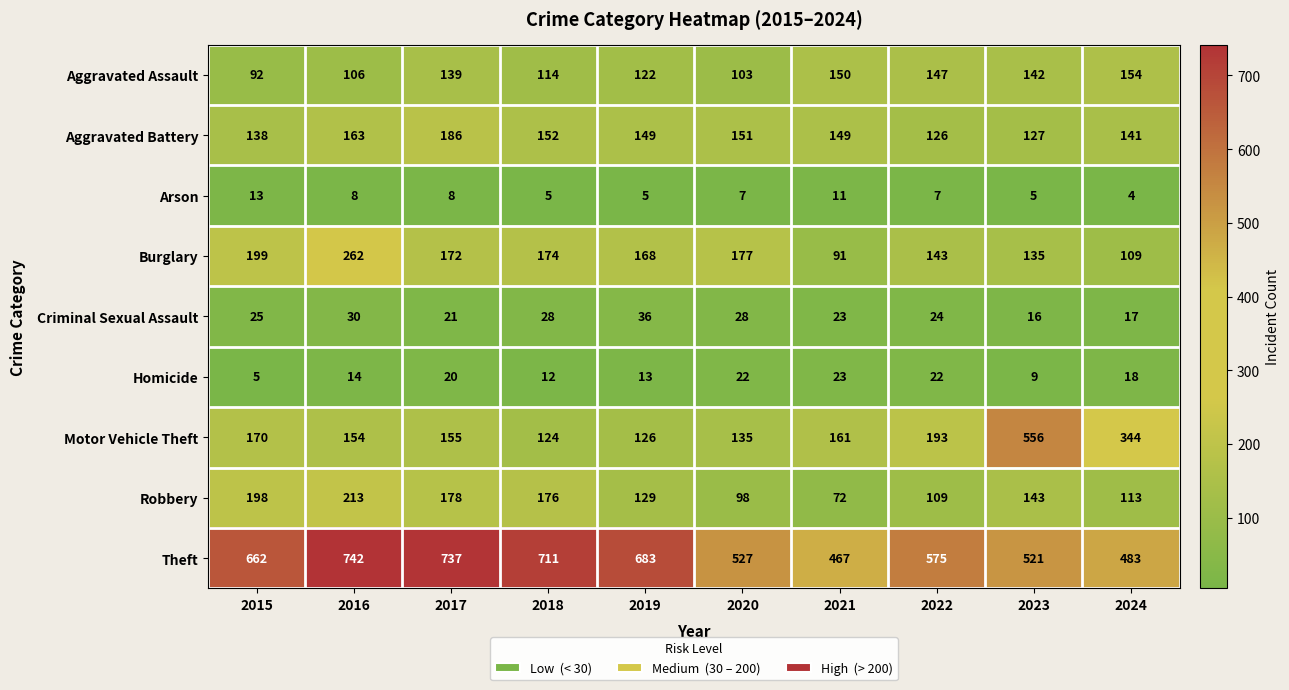

List the series in order of their peak value, highest first.

Theft, Motor Vehicle Theft, Burglary, Robbery, Aggravated Battery, Aggravated Assault, Criminal Sexual Assault, Homicide, Arson